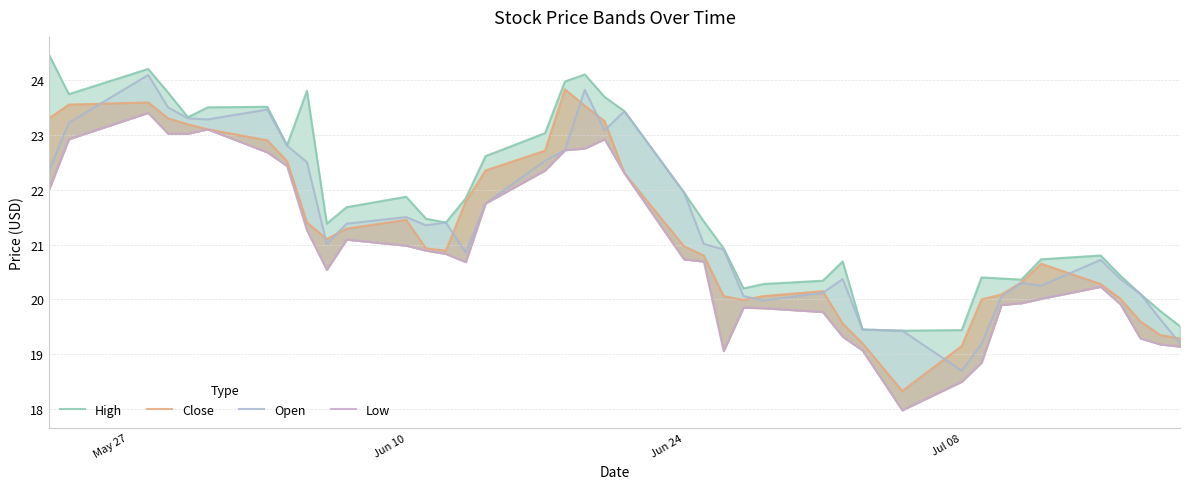

How many lines are shown in the chart?

4